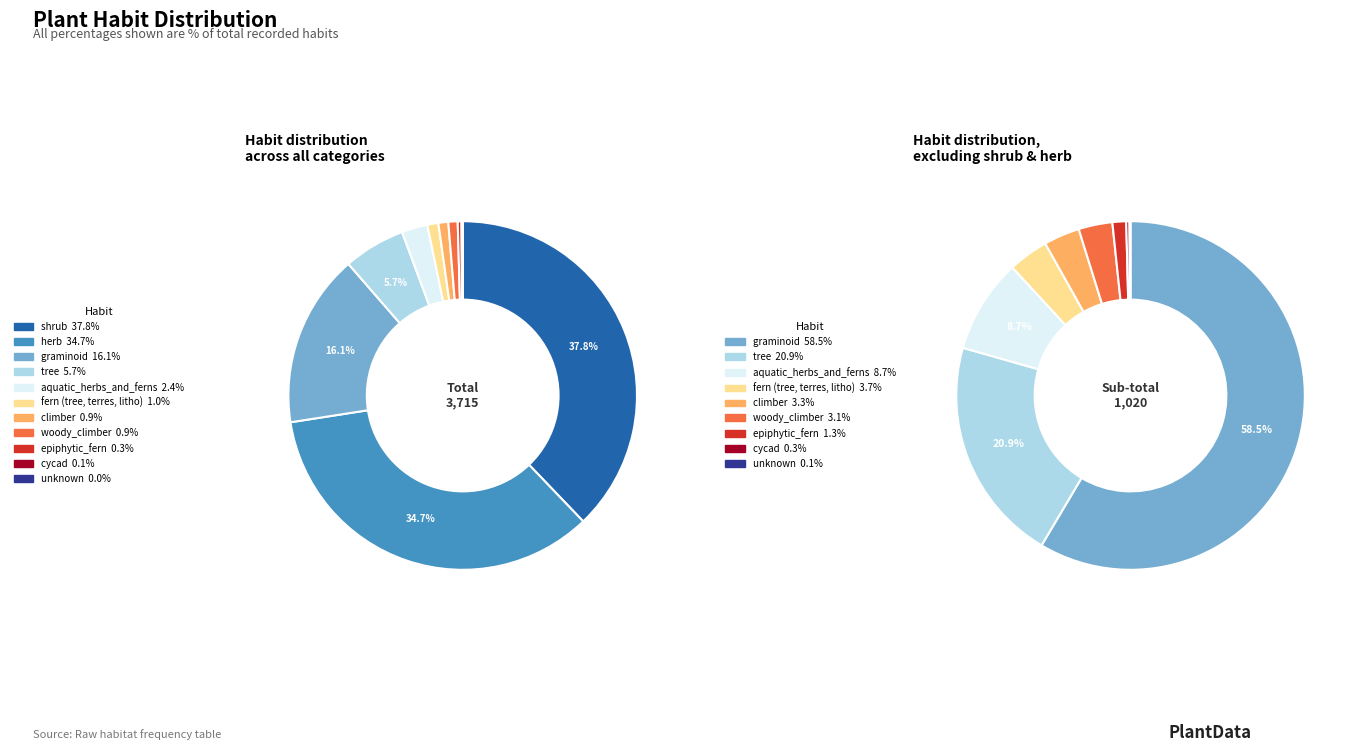

Which has a higher value, tree or graminoid?

graminoid